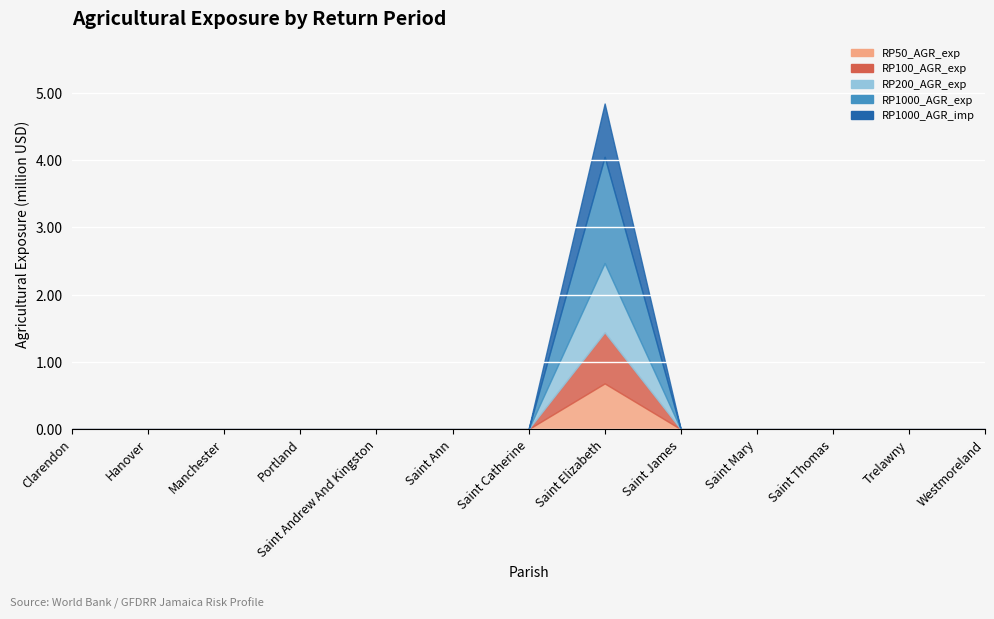

What is the difference between the maximum and minimum values in the RP1000_AGR_exp series?

1.6